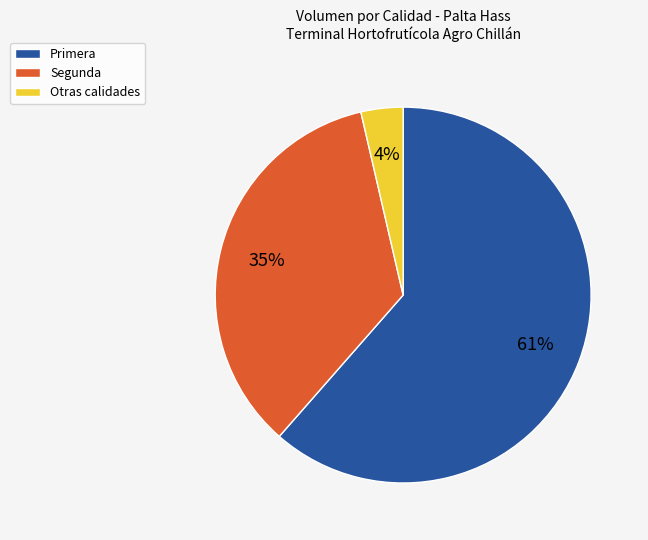

To the nearest percent, what percentage of the pie is Segunda?

35%